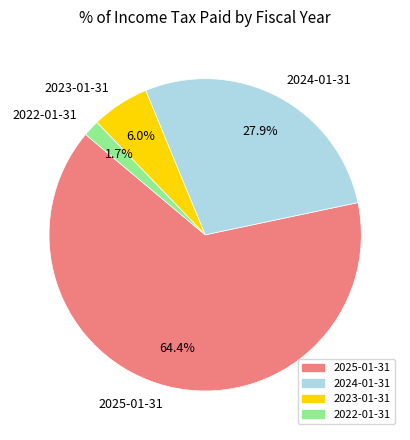

Does 2025-01-31 account for over 50% of the chart?

Yes